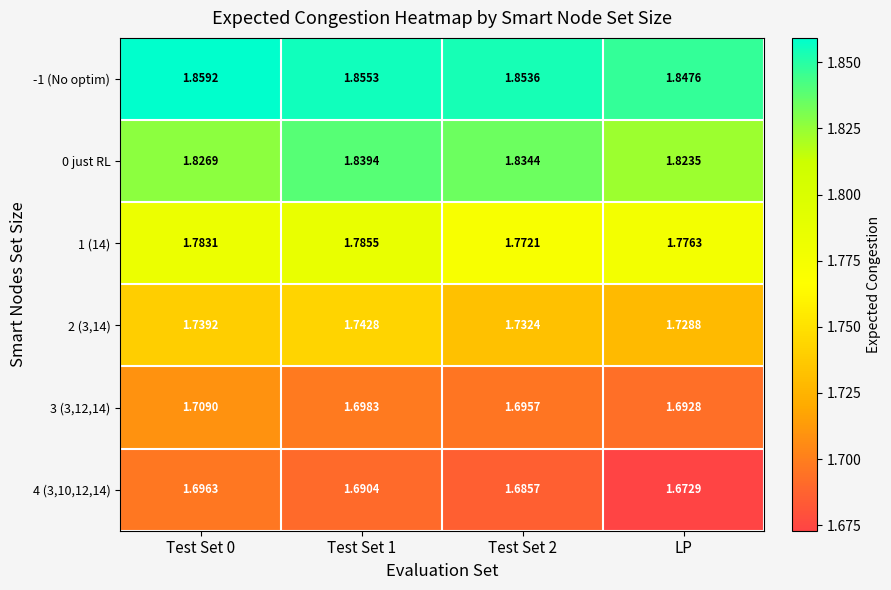

Is the value of -1 (No optim) at Test Set 0 greater than the value of 1 (14) at LP?

Yes